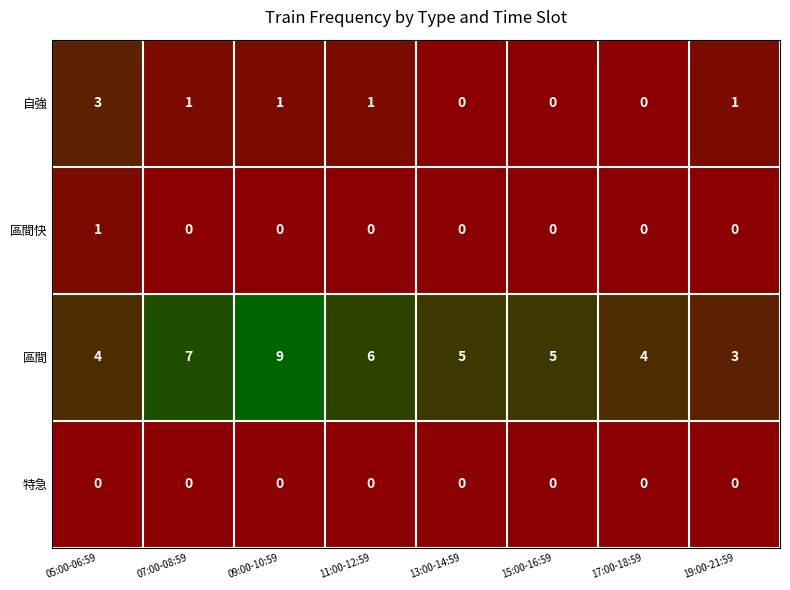

Which series has the largest total across all categories?

區間